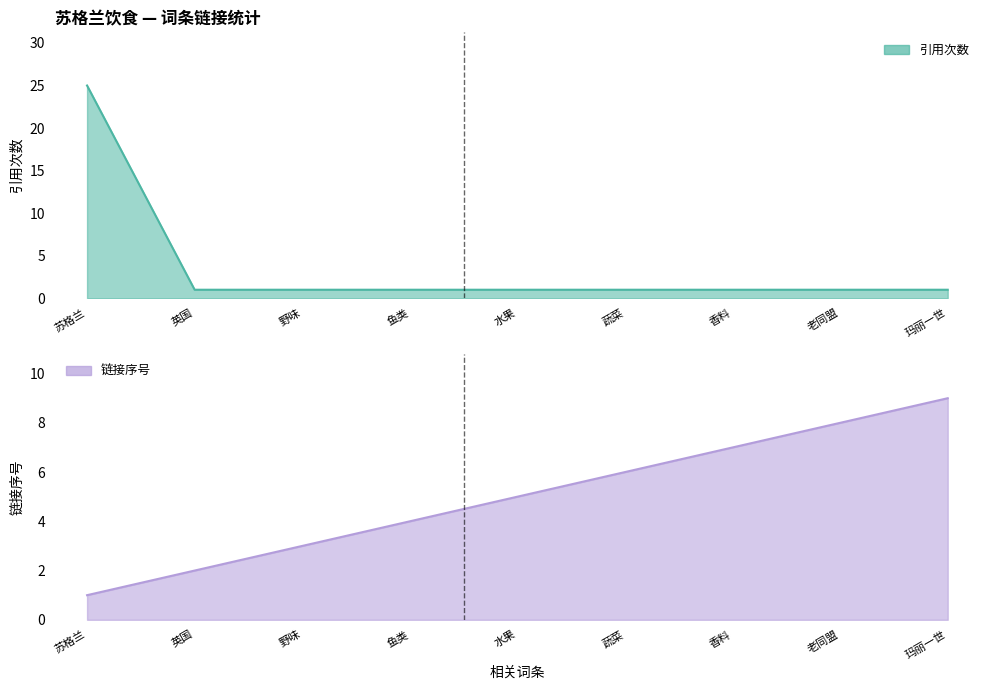

Between which two adjacent categories do 链接序号 and 引用次数 first intersect?

苏格兰 and 英国